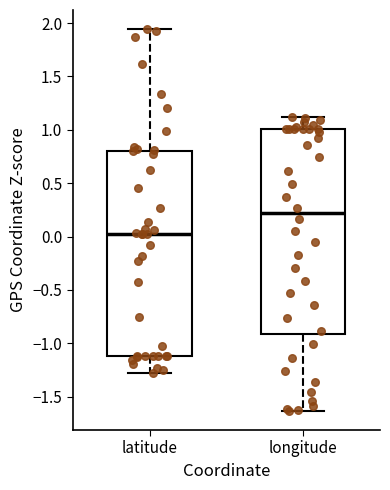

Which box's median line is the highest?

longitude